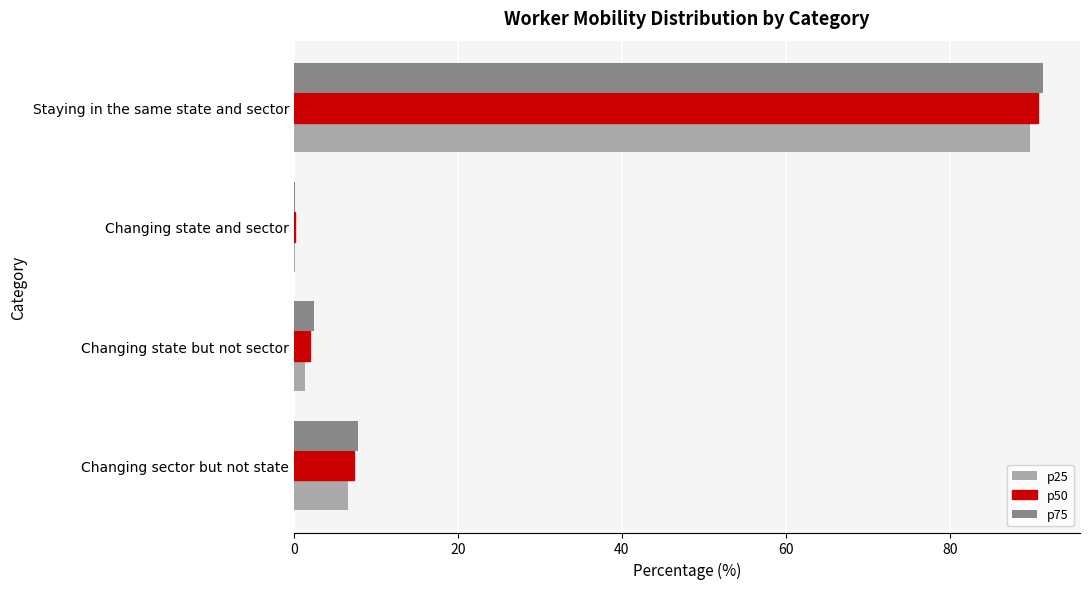

What is the maximum value shown in the chart?

91.3